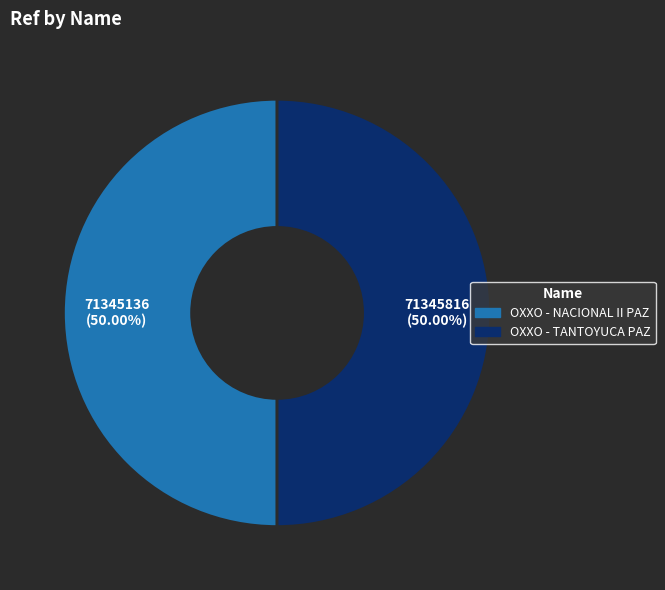

Approximately how many times larger is the value at OXXO - NACIONAL II PAZ compared to OXXO - TANTOYUCA PAZ?

1.0